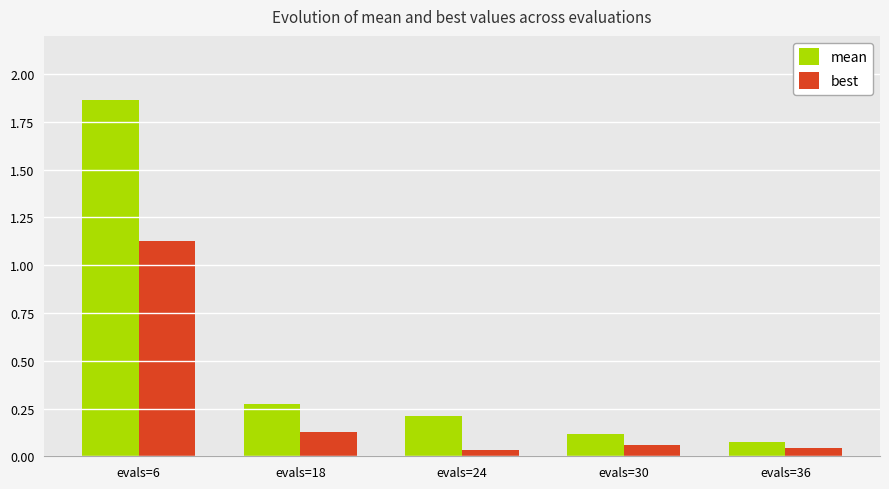

What is the average value of the mean series?

0.5